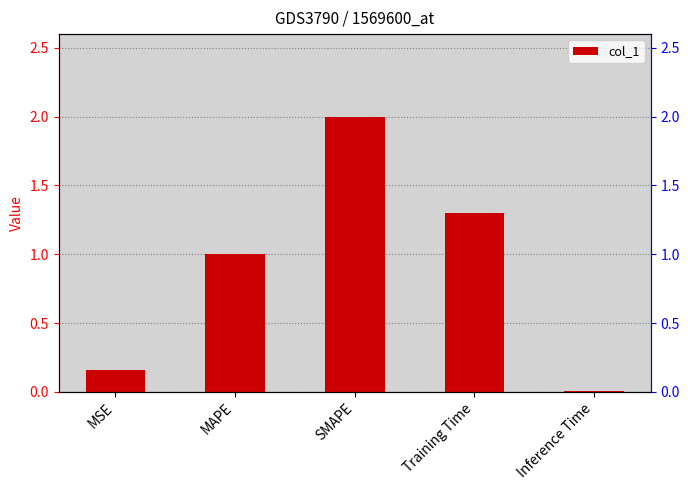

How many bars are there in total?

5